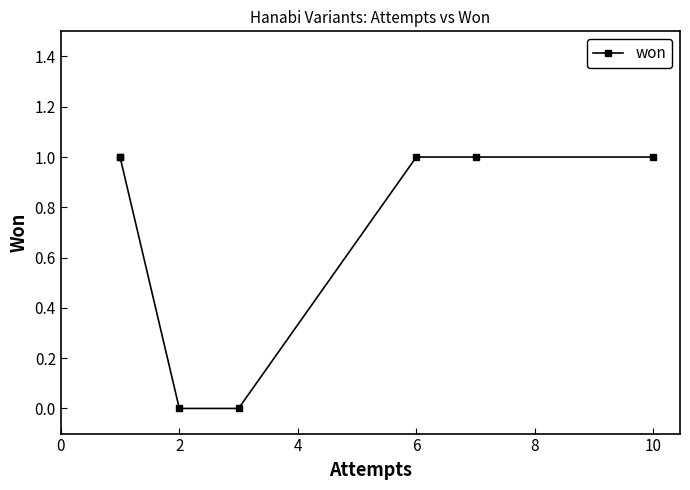

The value at 10 is 2. True or false?

False